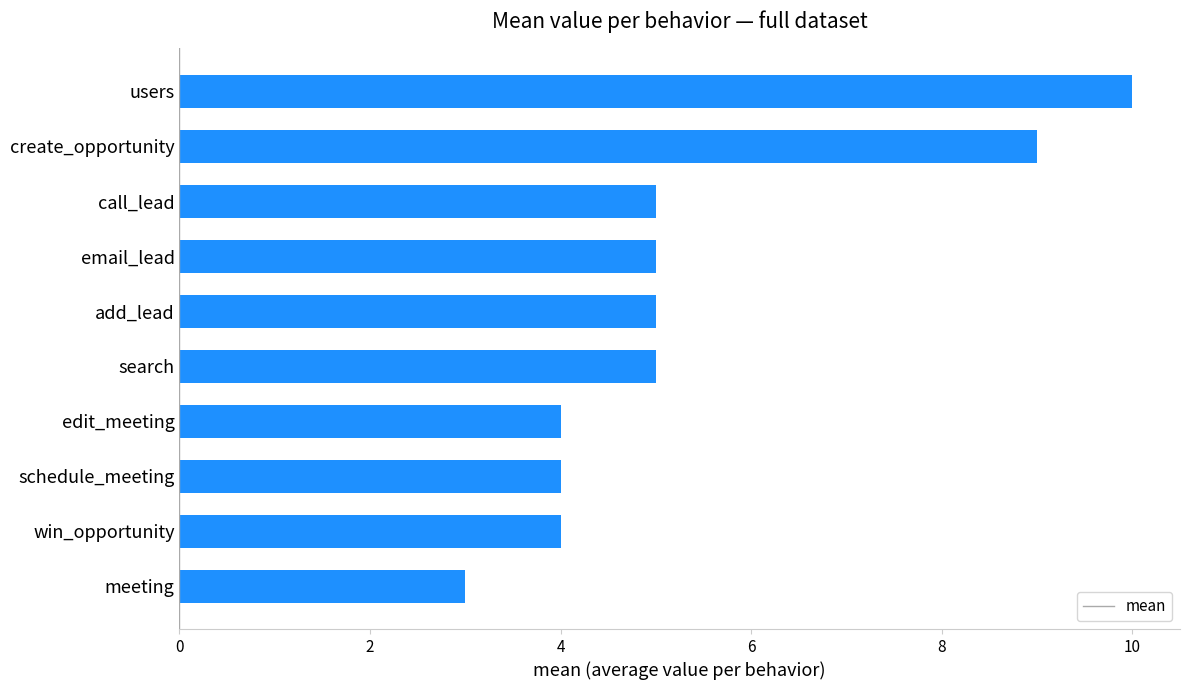

What is the greatest value displayed?

10